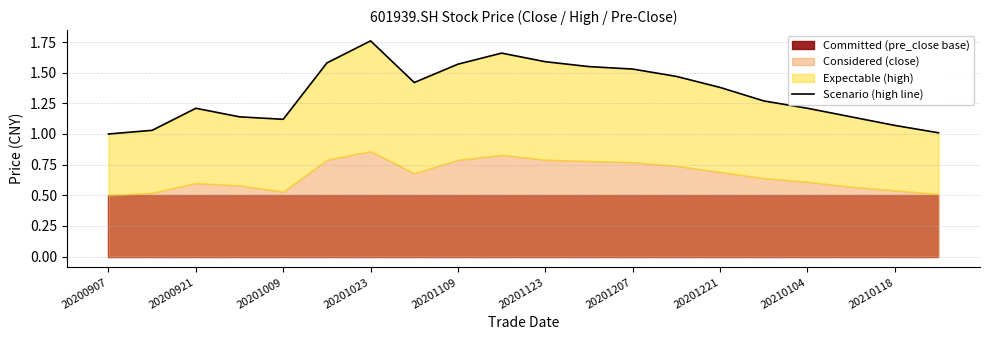

How many points are higher than both their immediate neighbors (excluding endpoints)?

3